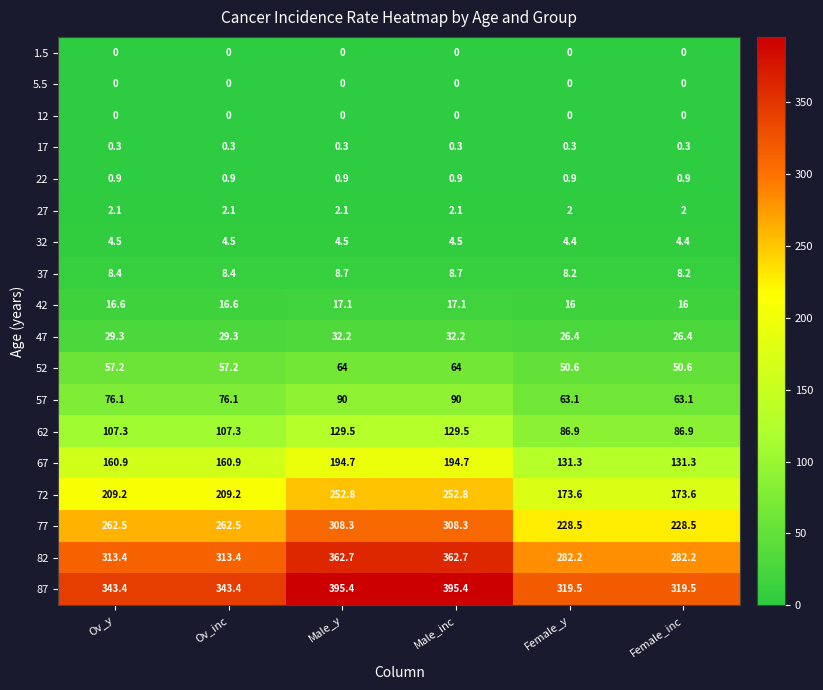

The value of 67 at Female_y is 131.3. True or false?

True